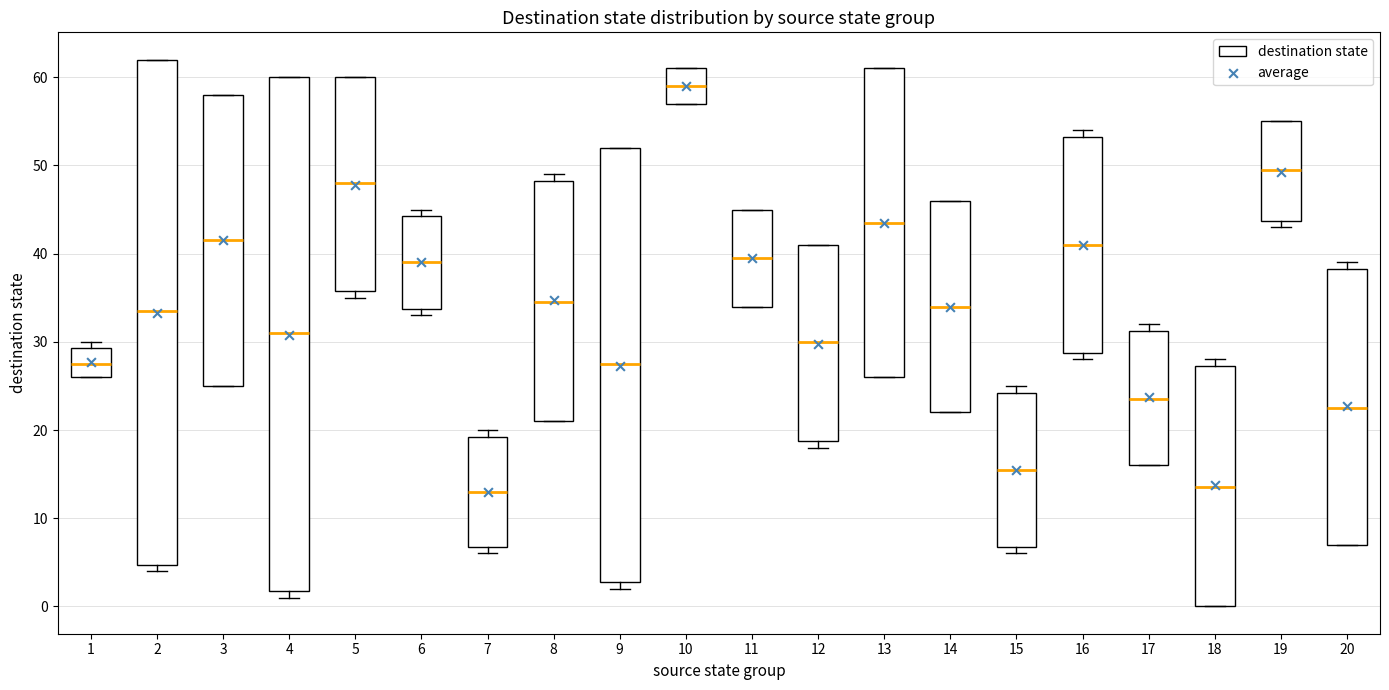

Where is the lower edge of the box at x = 2 on the y-axis? The values are not printed on the chart, so give them approximately, as read against the axis.

5